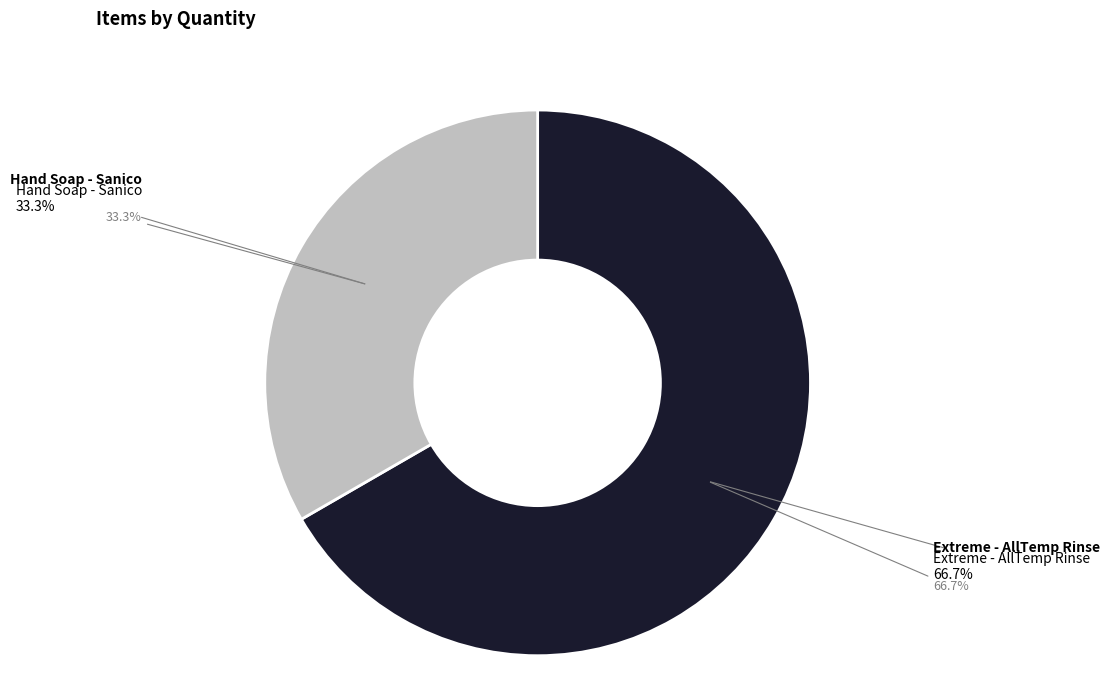

Is the sum of Hand Soap - Sanico and Extreme - AllTemp Rinse greater than half?

Yes